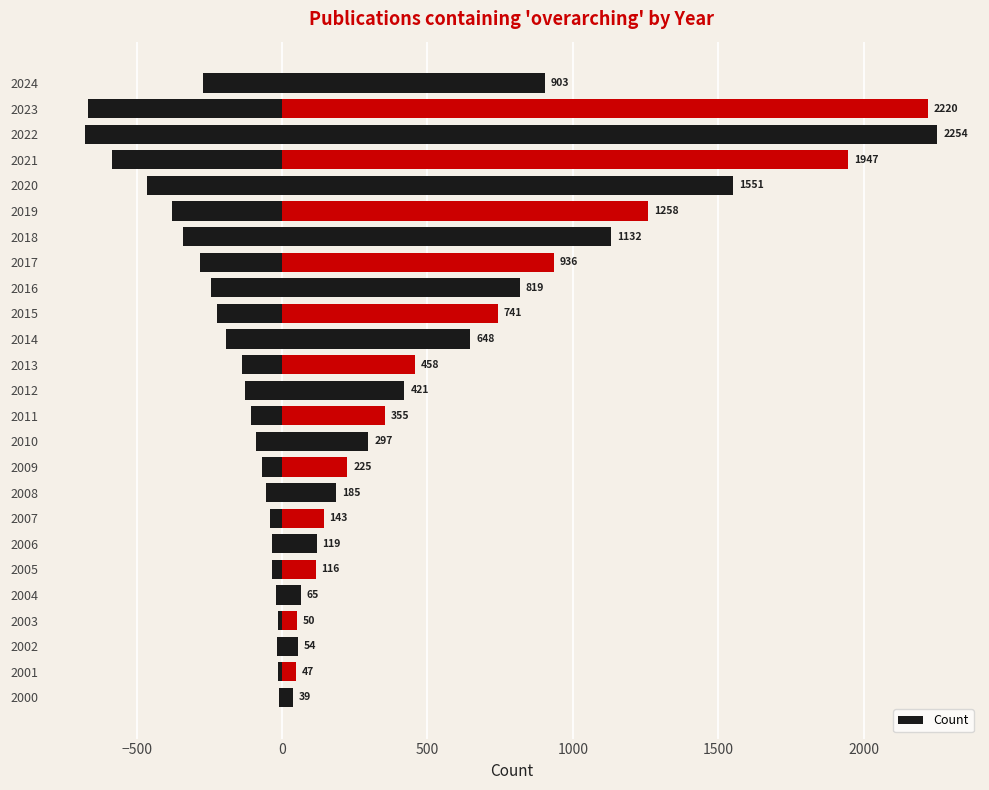

True or false: the data shows 2254 at 2022.

True